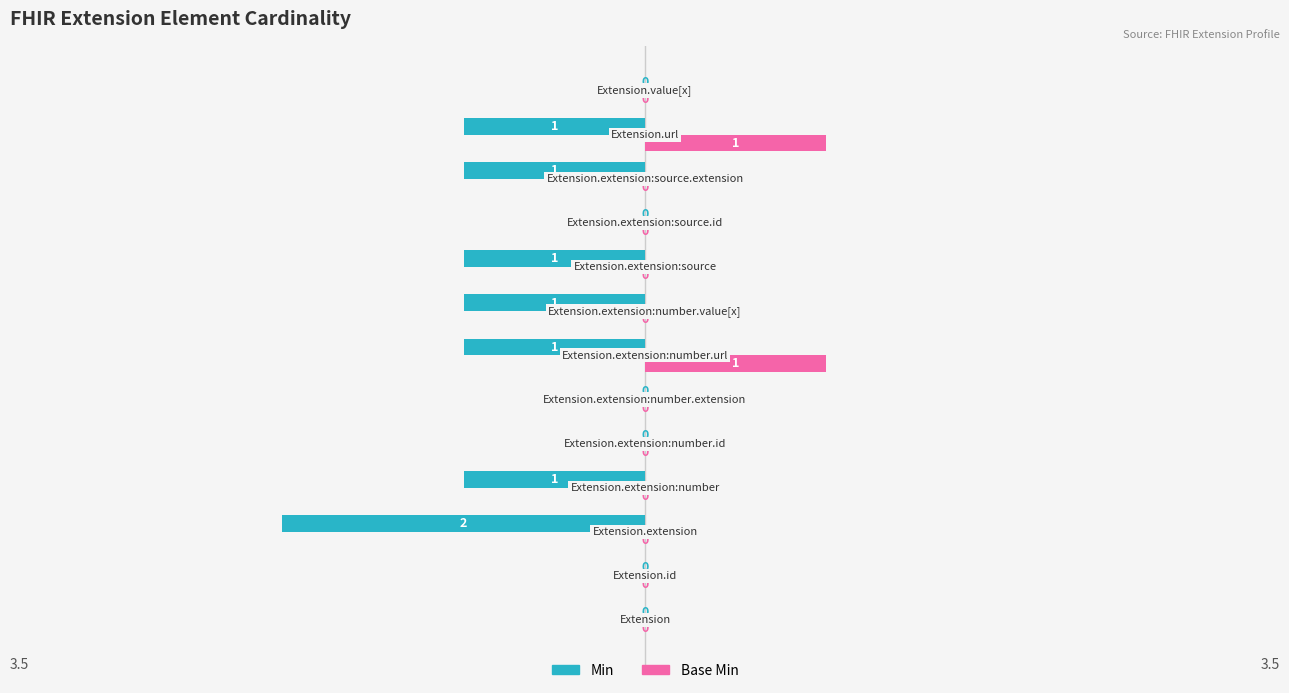

How many Min values are between -1 and 0?

12